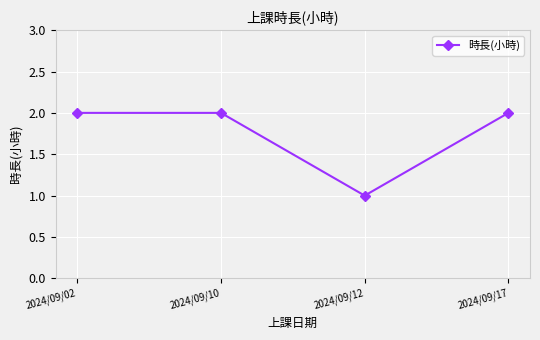

Which label corresponds to the smallest value in the chart?

2024/09/12